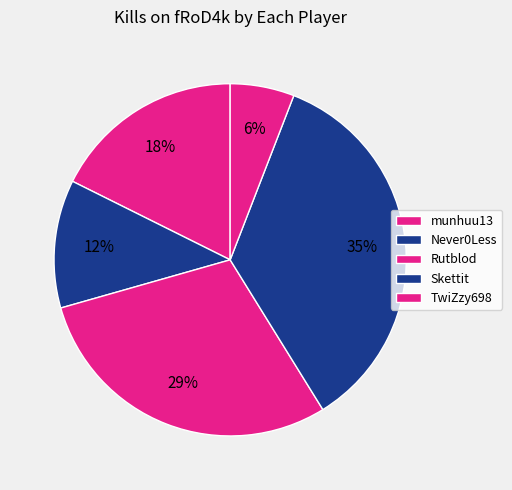

What is the smallest slice in the pie chart?

TwiZzy698